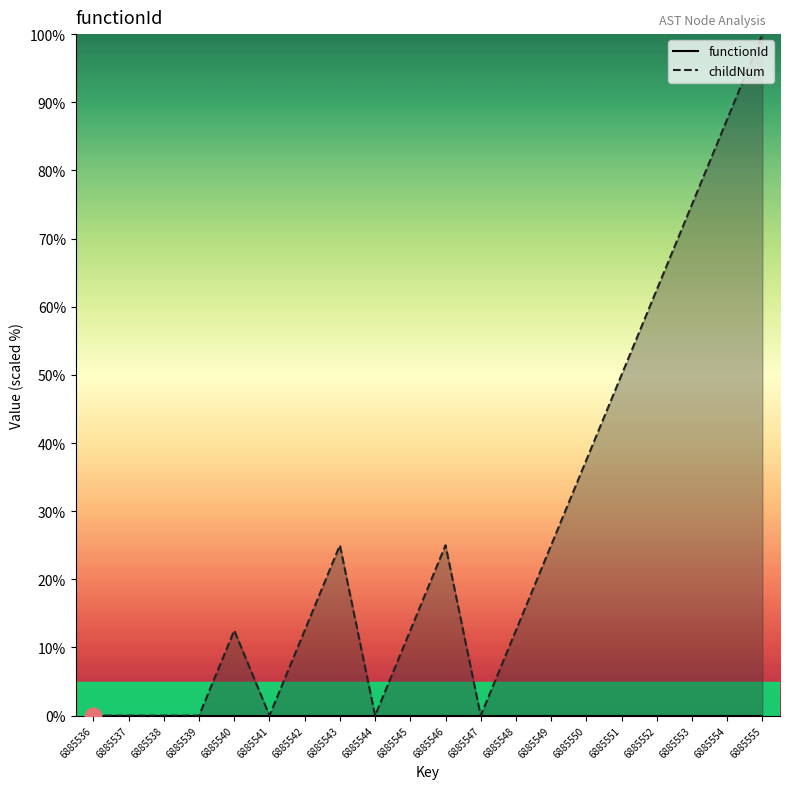

Count the number of categories in the chart.

20